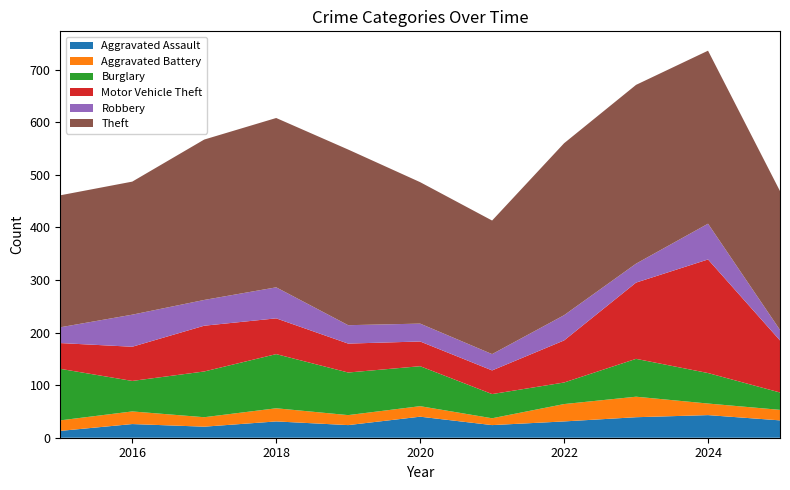

Reading right to left, extract all data points from this chart.

Aggravated Assault: 33	43	39	31	24	40	24	31	21	26	13
Aggravated Battery: 20	22	39	33	13	20	19	25	18	24	20
Burglary: 33	58	72	41	46	76	81	103	87	58	98
Motor Vehicle Theft: 99	216	145	80	45	47	55	68	87	65	49
Robbery: 20	68	36	48	31	34	35	59	49	61	30
Theft: 264	329	340	327	254	269	334	322	305	253	251